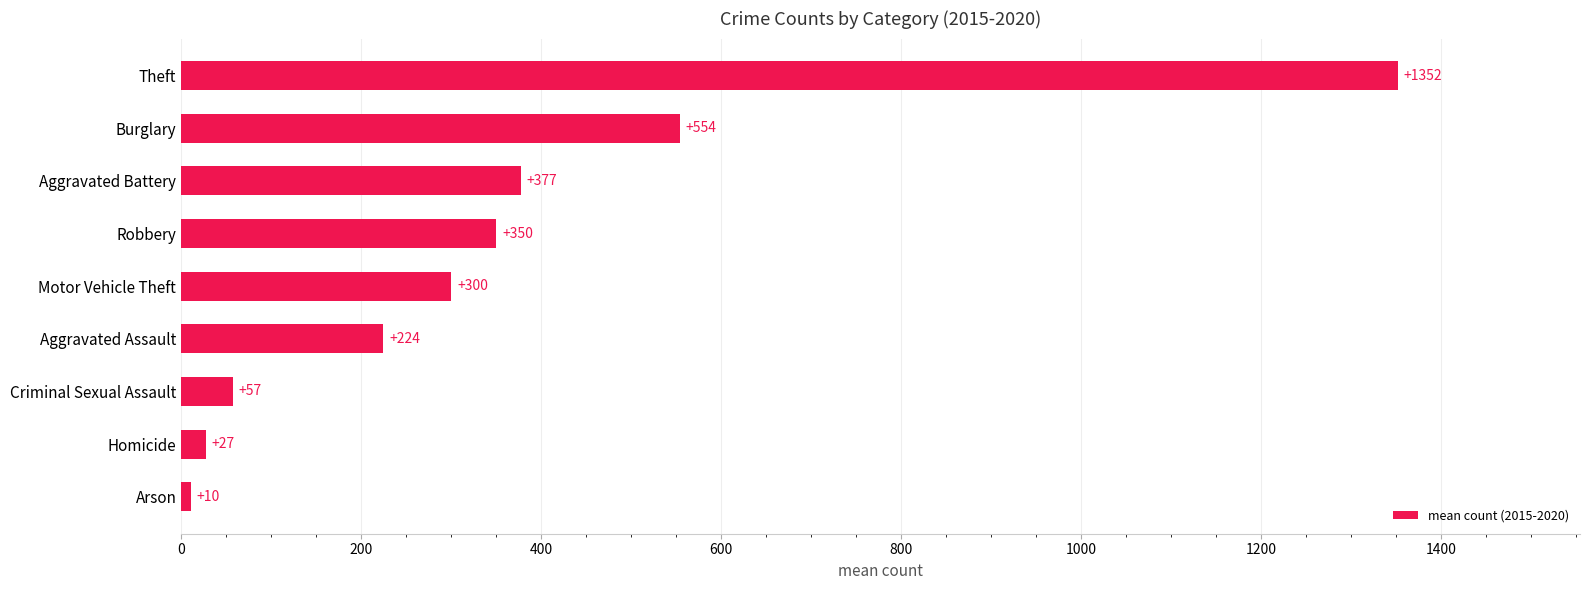

Approximately how many times larger is the value at Aggravated Battery compared to Homicide?

14.0